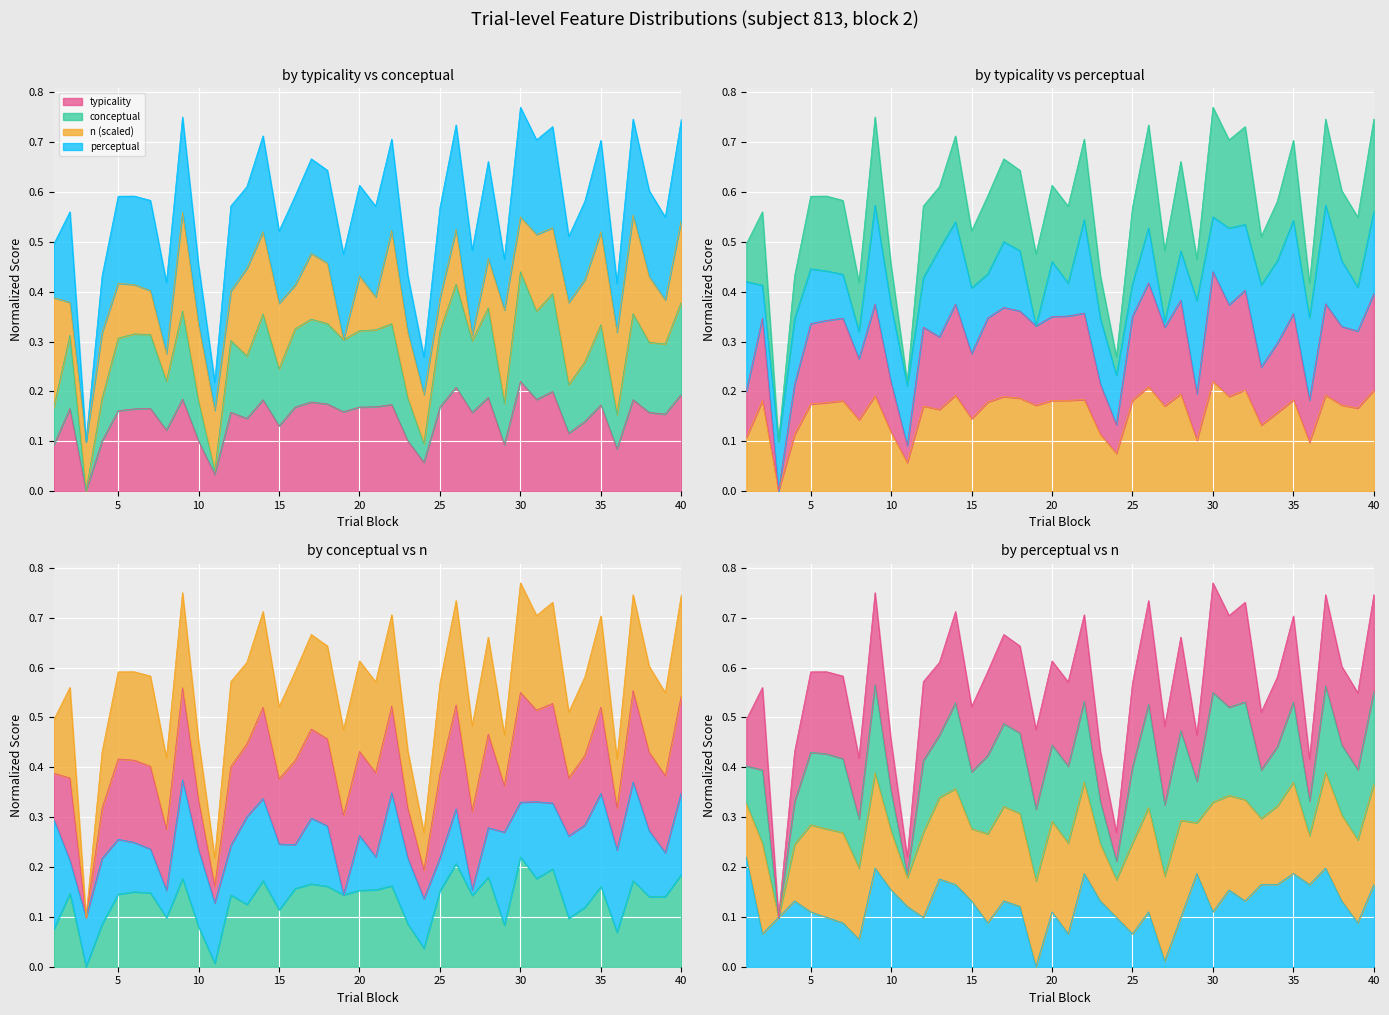

Rank the categories by conceptual value from highest to lowest.

30, 26, 32, 40, 28, 9, 31, 37, 14, 17, 22, 18, 35, 16, 21, 20, 25, 6, 7, 2, 5, 19, 12, 27, 39, 38, 13, 34, 15, 8, 33, 4, 23, 29, 10, 1, 36, 24, 11, 3